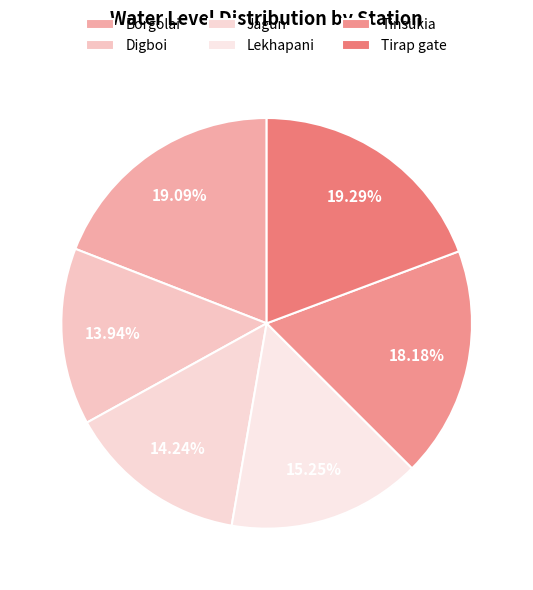

How many slices are in this pie chart?

6